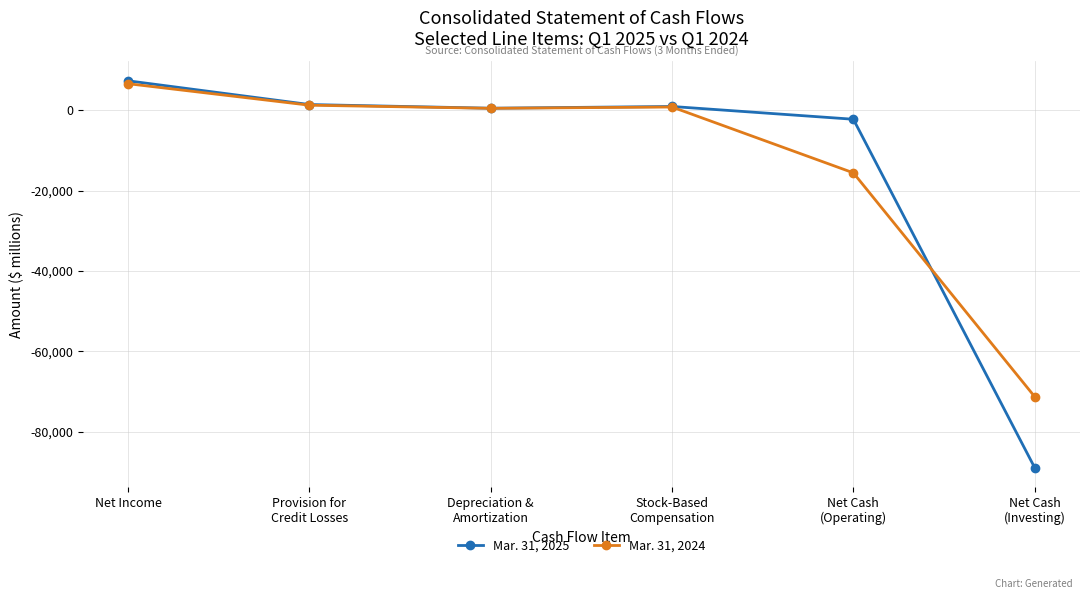

Rank the series at Net Income from lowest to highest value.

Mar. 31, 2024, Mar. 31, 2025